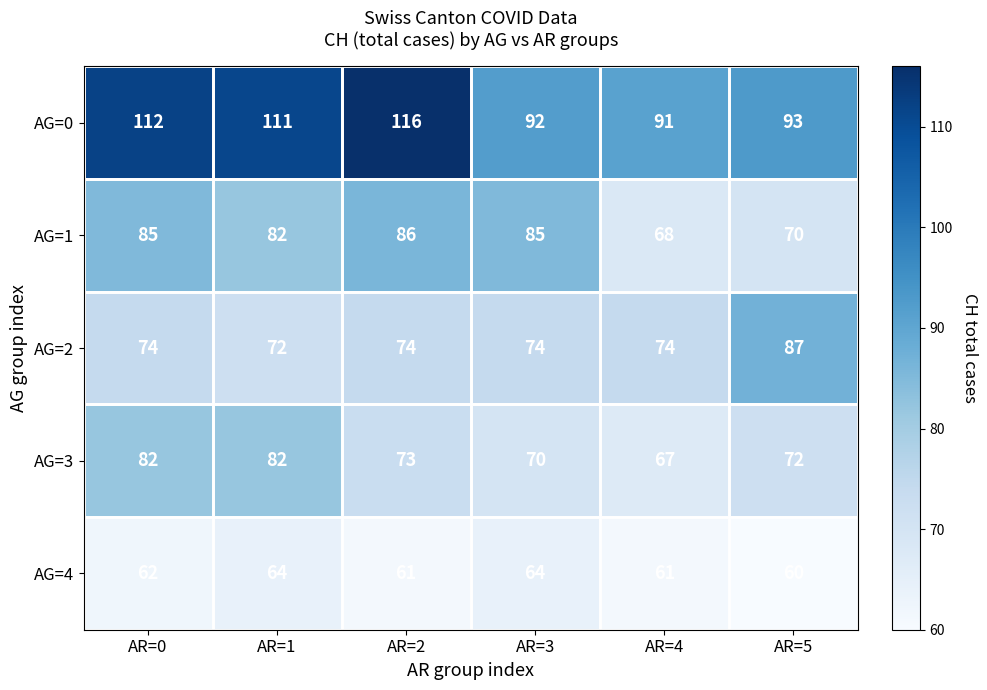

What is the difference between the highest and lowest values at AR=3?

28